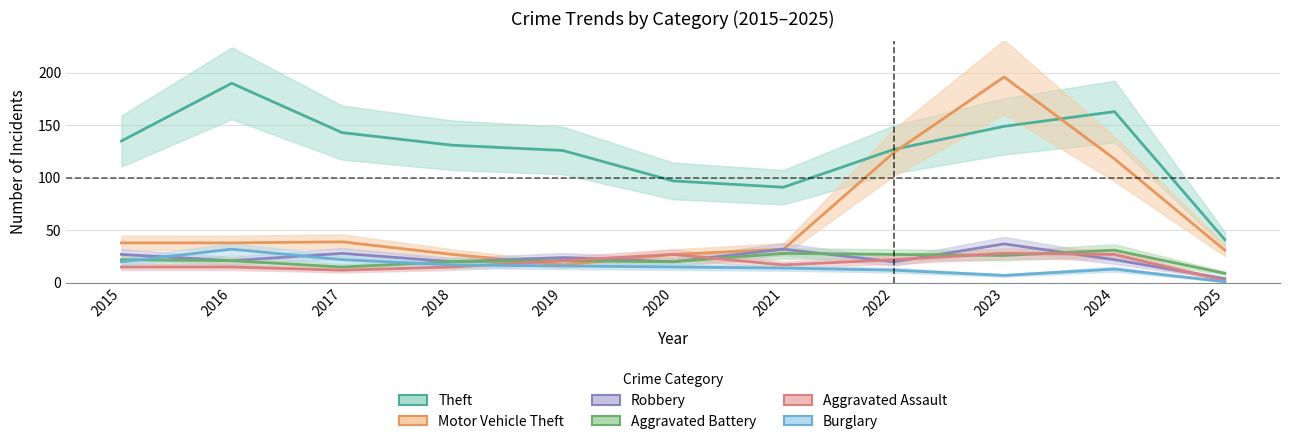

What is the difference between the second highest and second lowest values in the Robbery series?

12